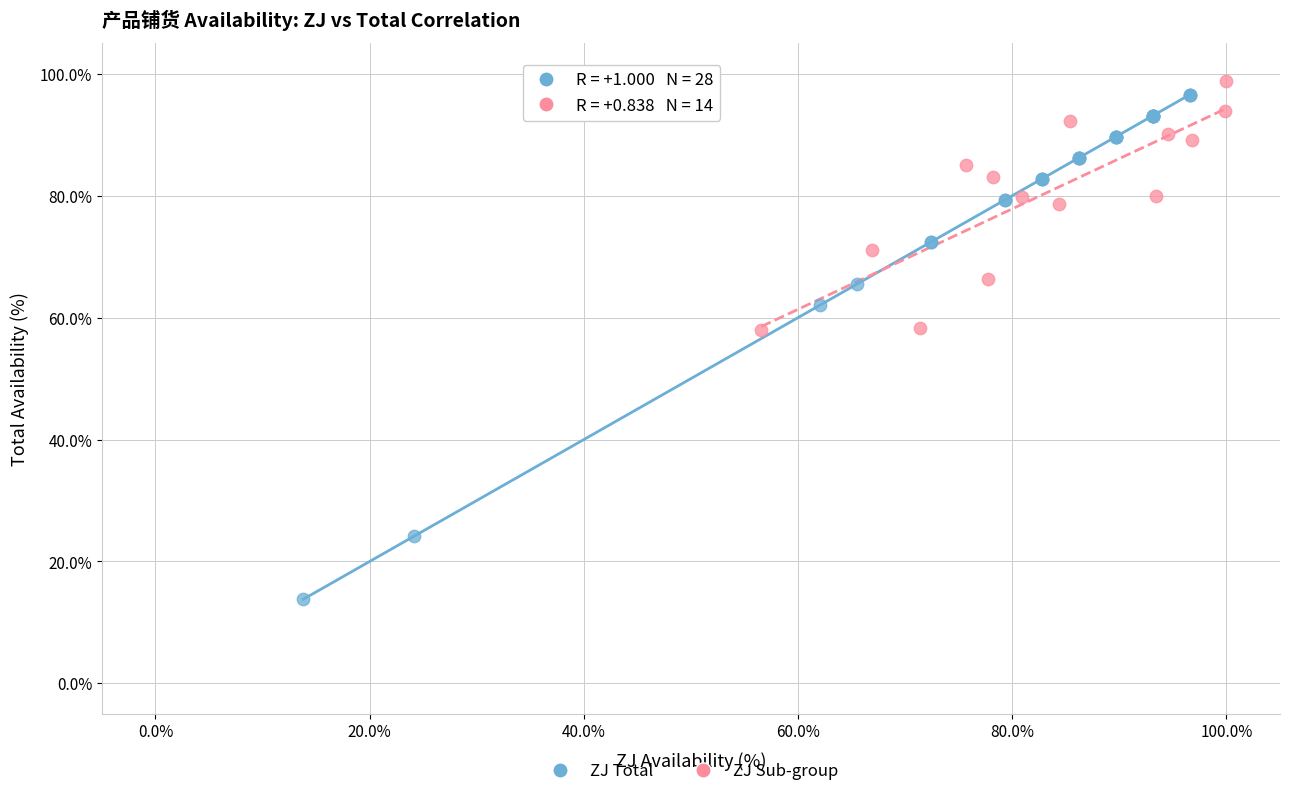

Which series contains the lowest Y value?

ZJ Total